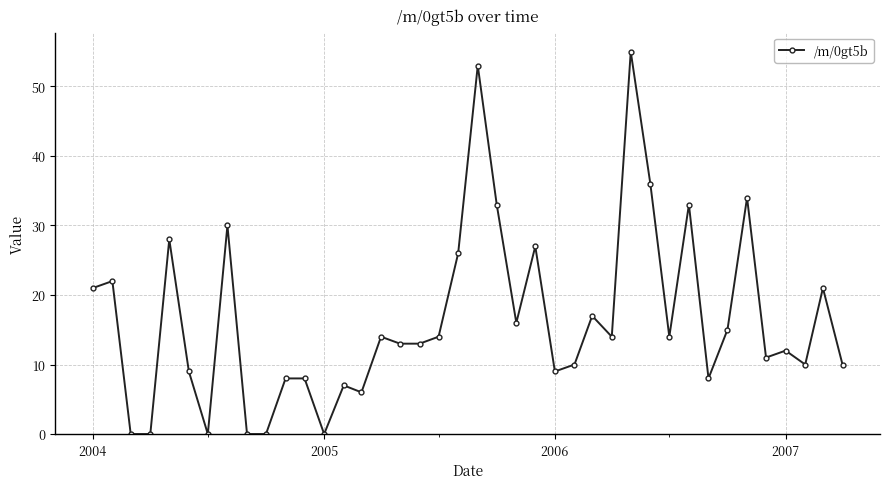

True or false: there are more than 2 points higher than both neighbors.

True